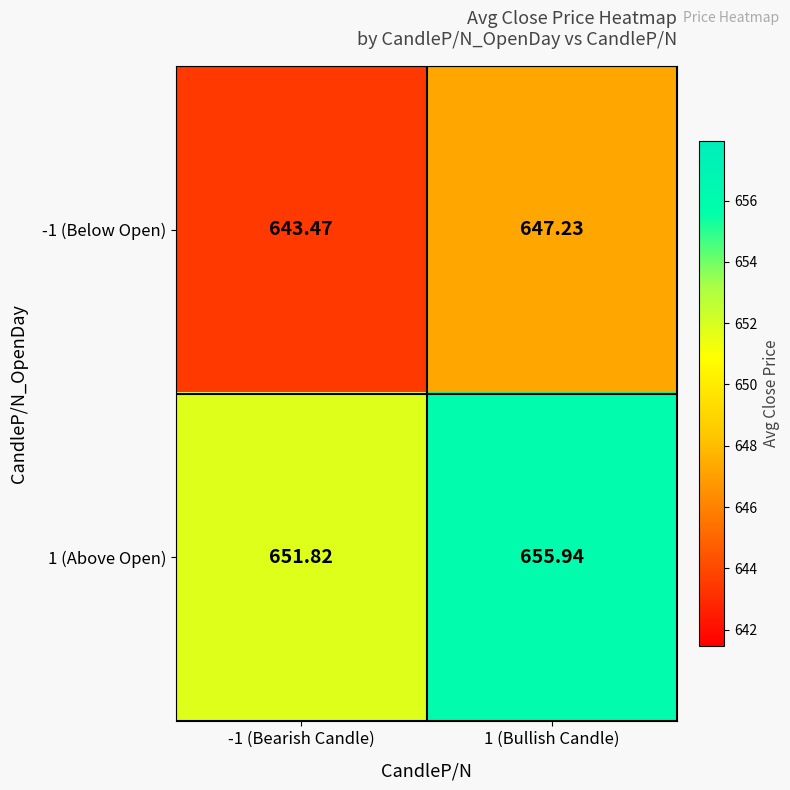

Is the value of -1 (Below Open) at 1 (Bullish Candle) greater than the value of 1 (Above Open) at -1 (Bearish Candle)?

No